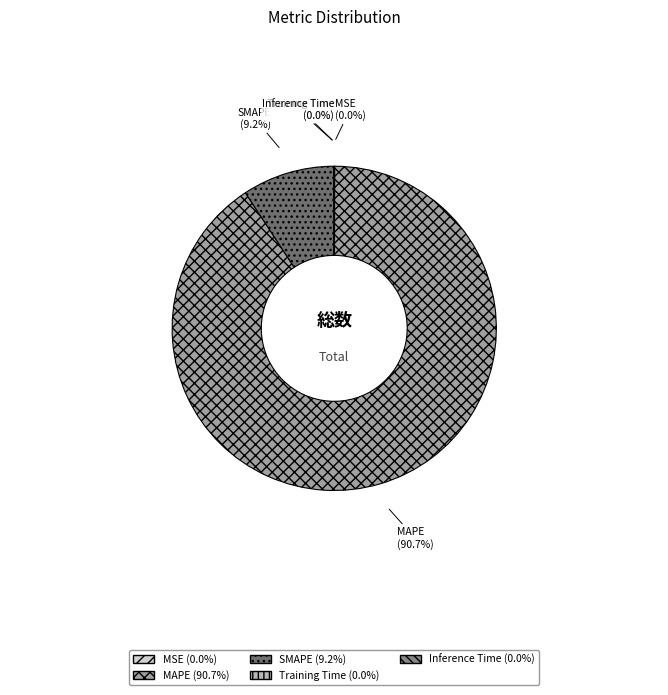

What is the largest slice in the pie chart?

MAPE